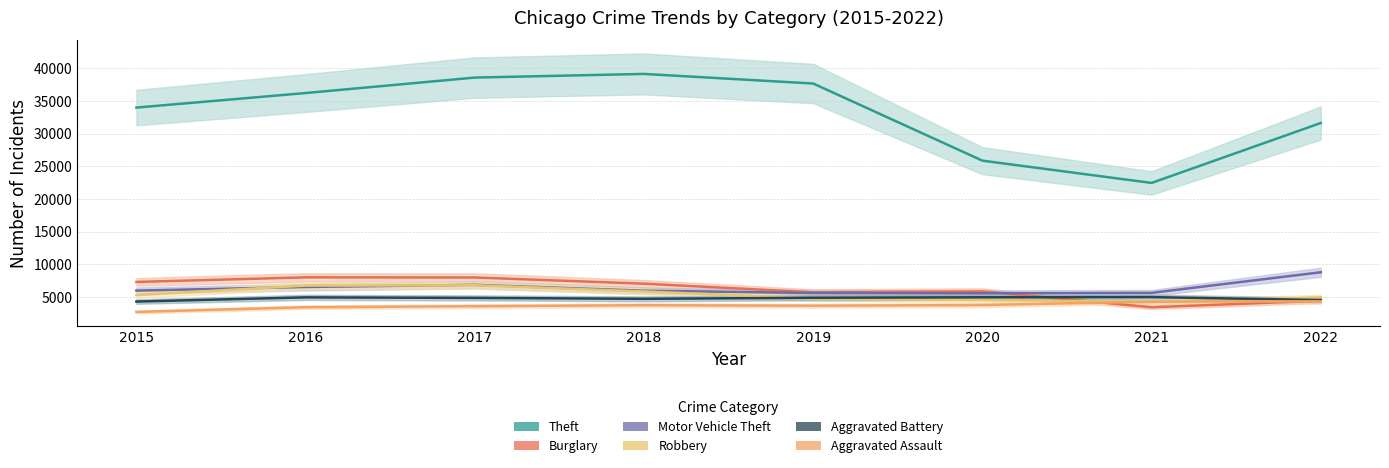

List the series in order of their peak value, highest first.

Theft, Motor Vehicle Theft, Burglary, Robbery, Aggravated Battery, Aggravated Assault